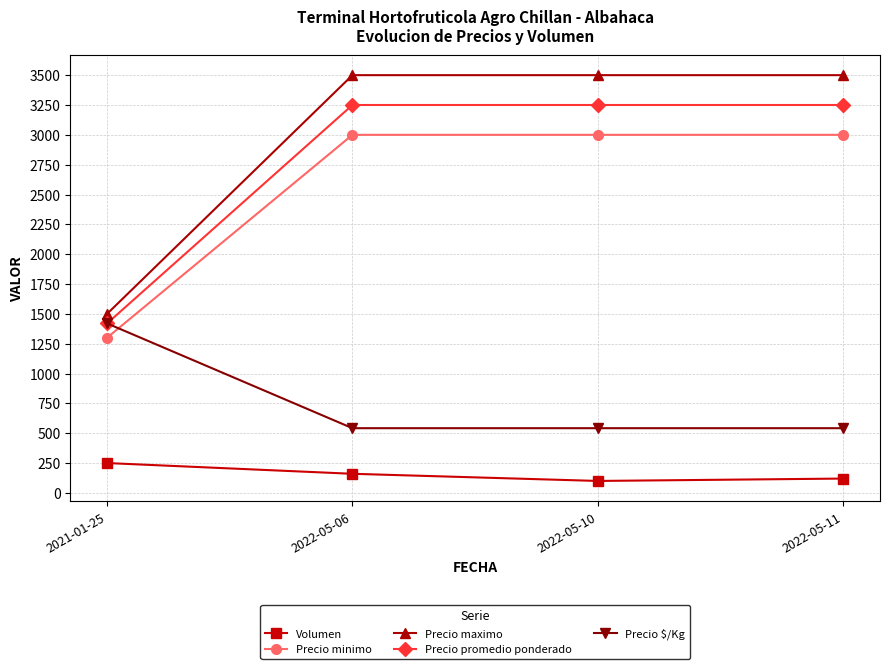

What is the maximum value shown in the chart?

3500